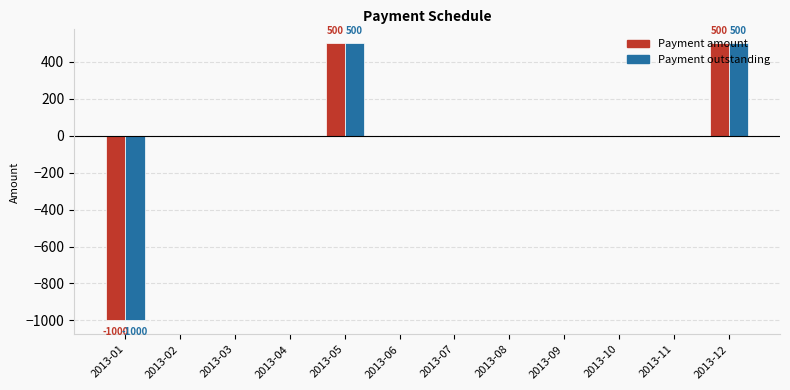

Reading left to right, extract all data points from this chart.

Payment amount: 2013-01=-1000	2013-02=0	2013-03=0	2013-04=0	2013-05=500	2013-06=0	2013-07=0	2013-08=0	2013-09=0	2013-10=0	2013-11=0	2013-12=500
Payment outstanding: 2013-01=-1000	2013-02=0	2013-03=0	2013-04=0	2013-05=500	2013-06=0	2013-07=0	2013-08=0	2013-09=0	2013-10=0	2013-11=0	2013-12=500